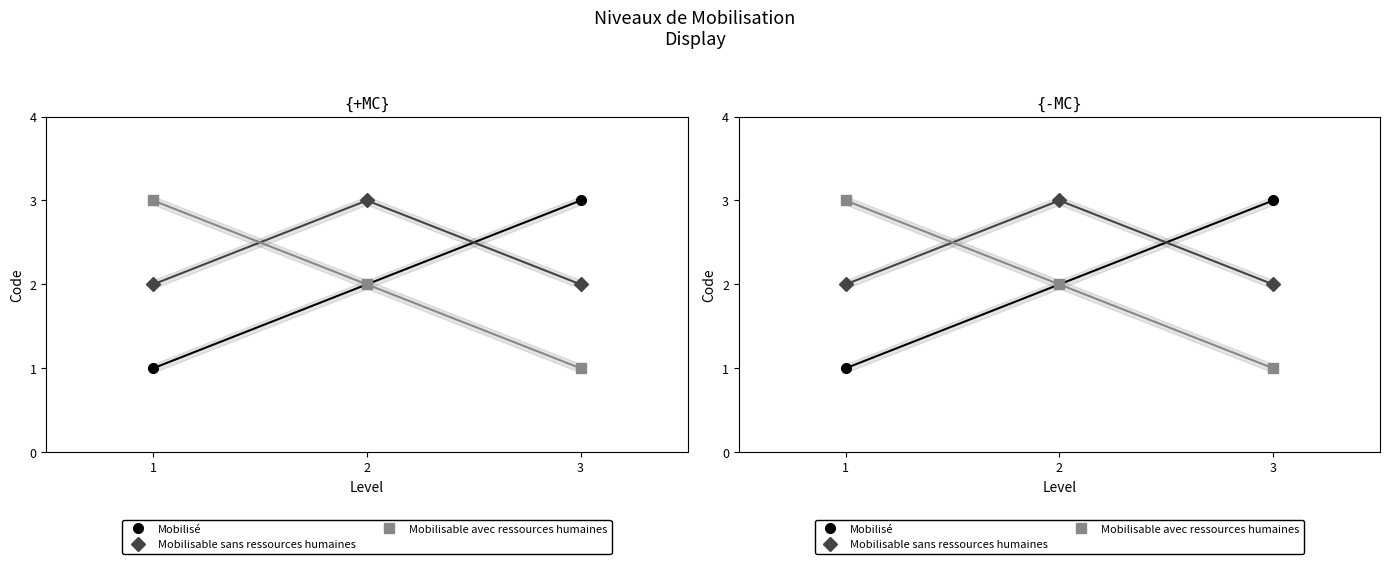

Does the chart have visible grid lines?

No